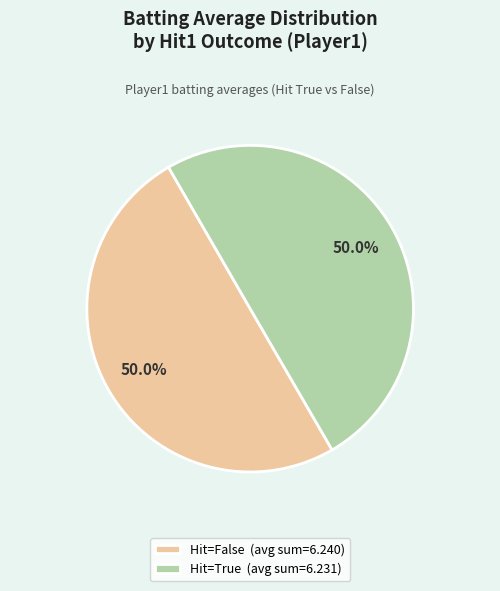

Combined, do Hit=False (avg sum=6.240) and Hit=True (avg sum=6.231) account for over 50%?

Yes